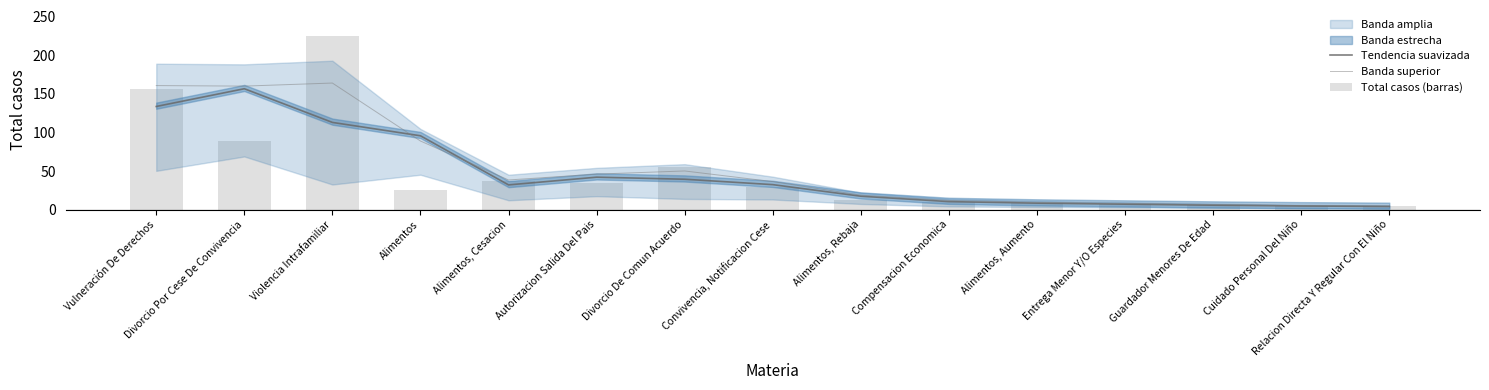

Which series has the largest range (max minus min)?

Total casos (barras)